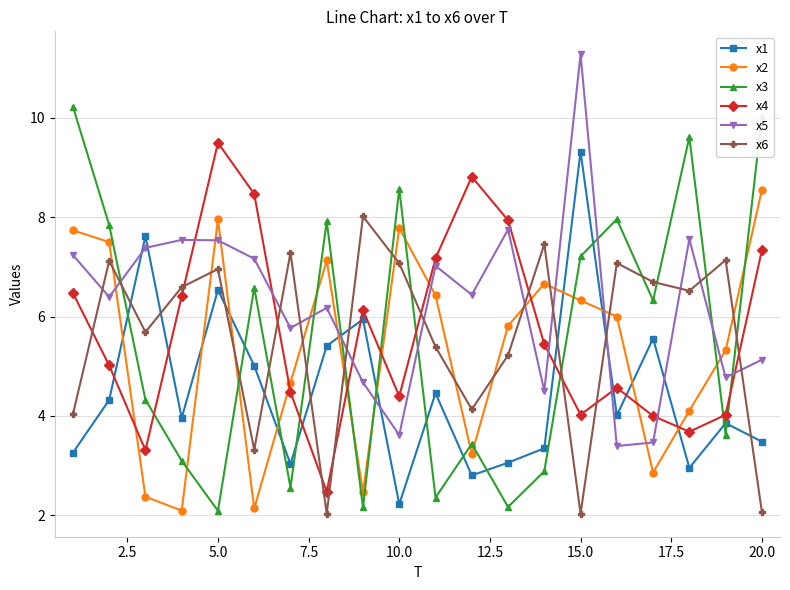

How many categories are shown in the chart?

20